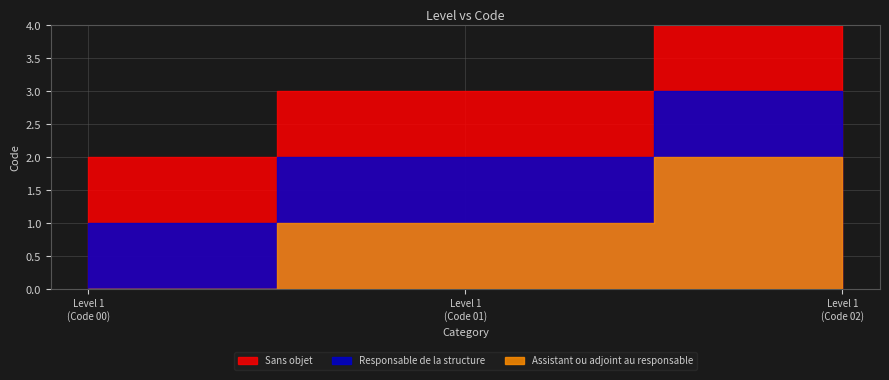

Does the chart have visible grid lines?

Yes